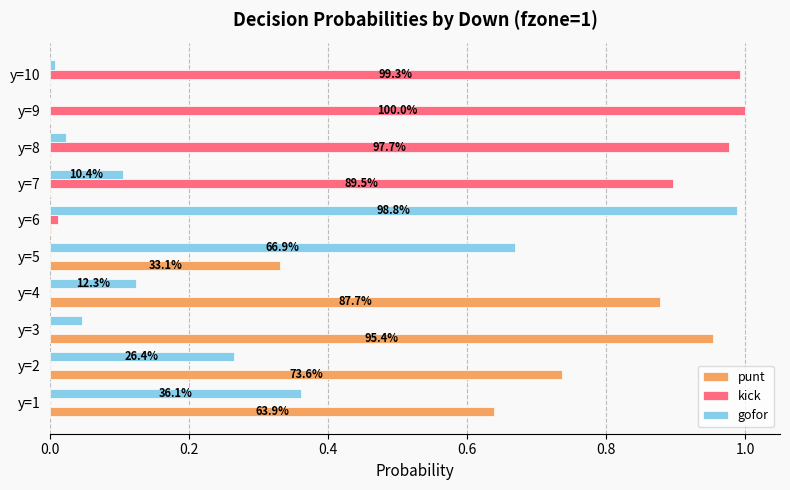

What are all the series names shown in the legend?

punt, kick, gofor